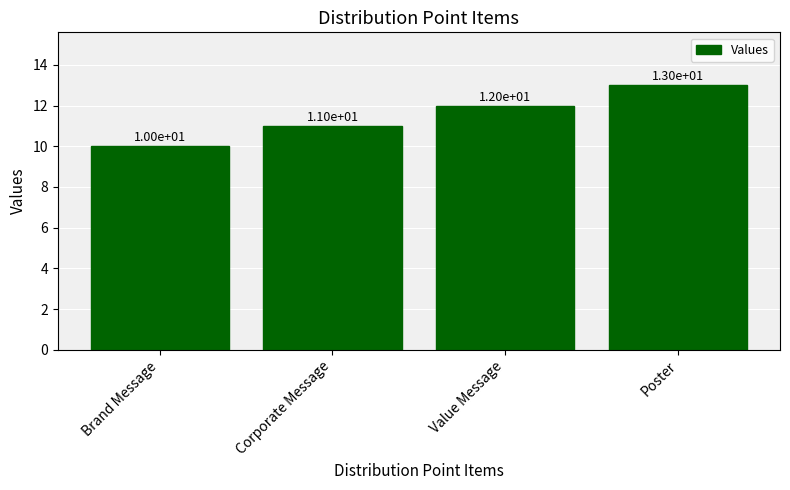

What is the difference between the maximum and minimum values?

3